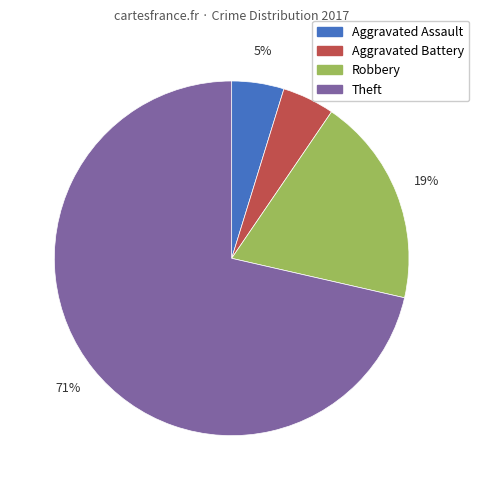

Is there a majority slice in this chart?

Yes